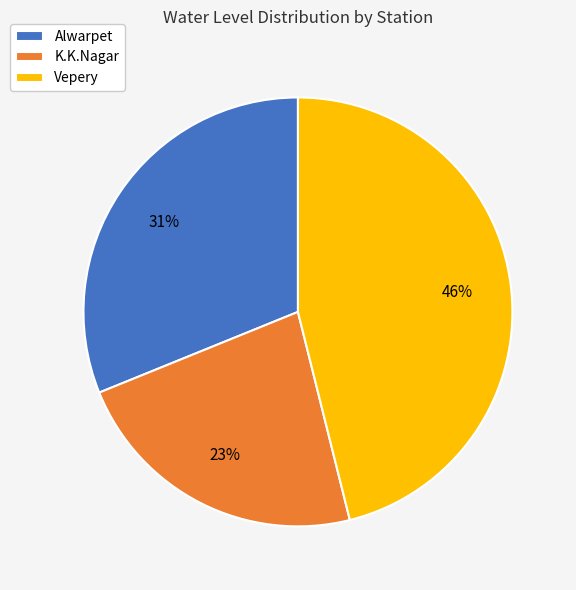

To the nearest percent, what is the difference between the largest and smallest slice percentages?

23%